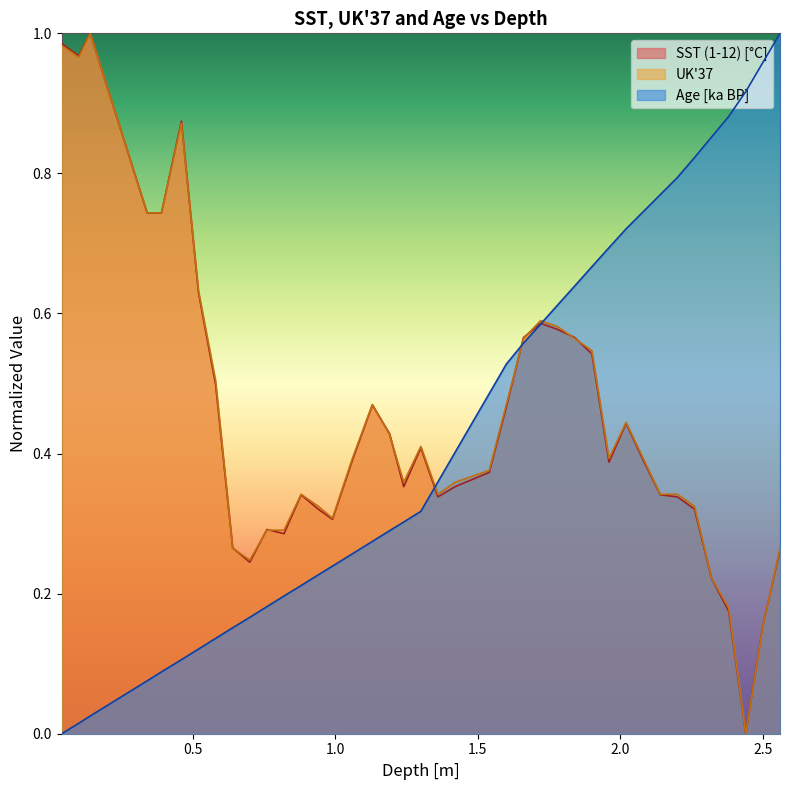

Which series has the largest total across all categories?

UK37